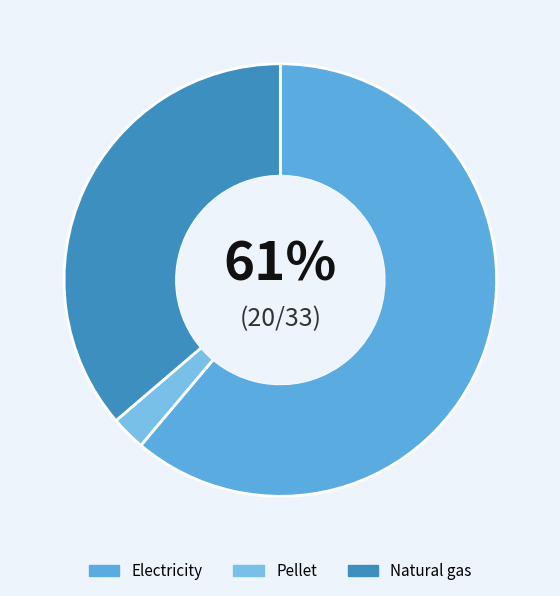

Combined, do Electricity and Natural gas account for over 50%?

Yes